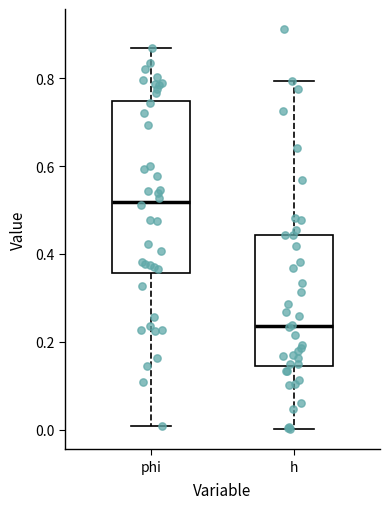

Which box is the tallest, from its lower edge to its upper edge?

phi